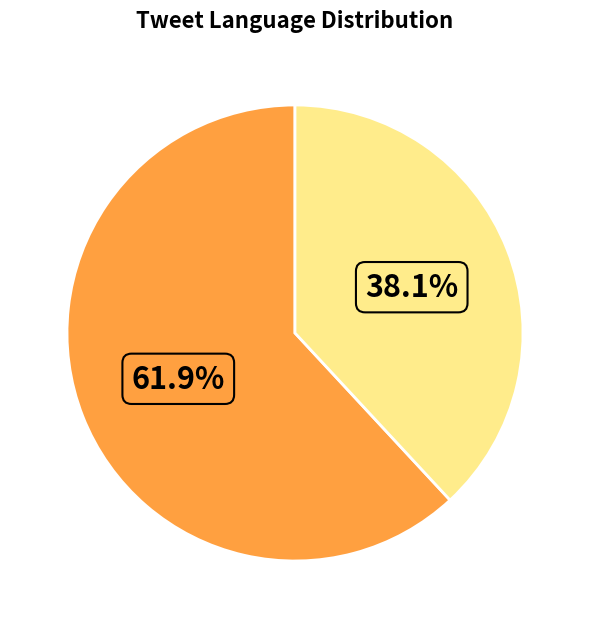

Is there a majority slice in this chart?

Yes